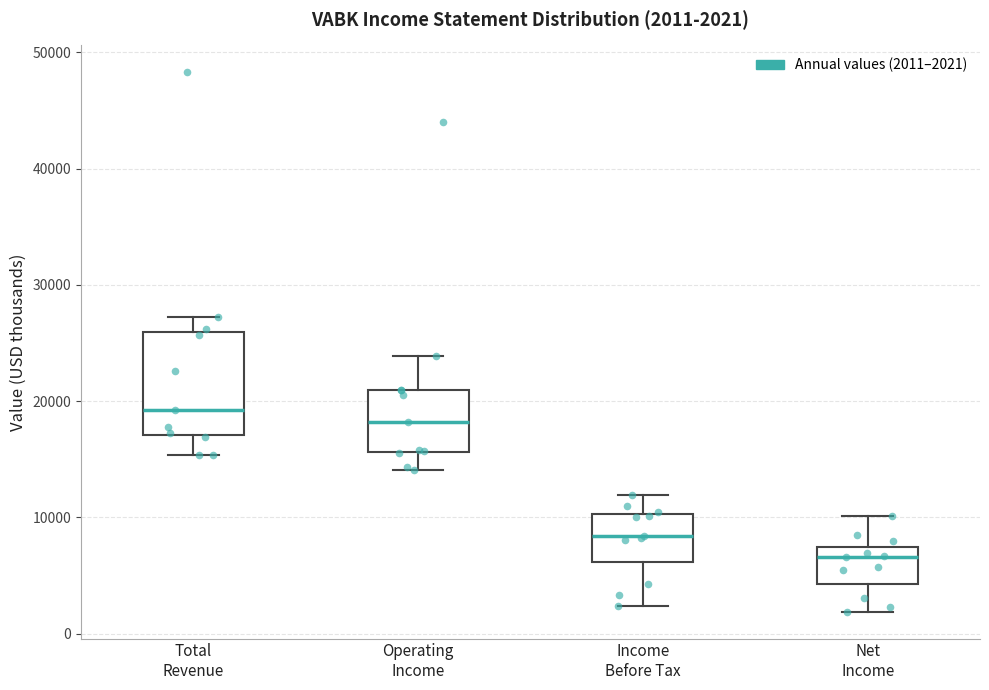

Which box's median line is the lowest?

Net Income